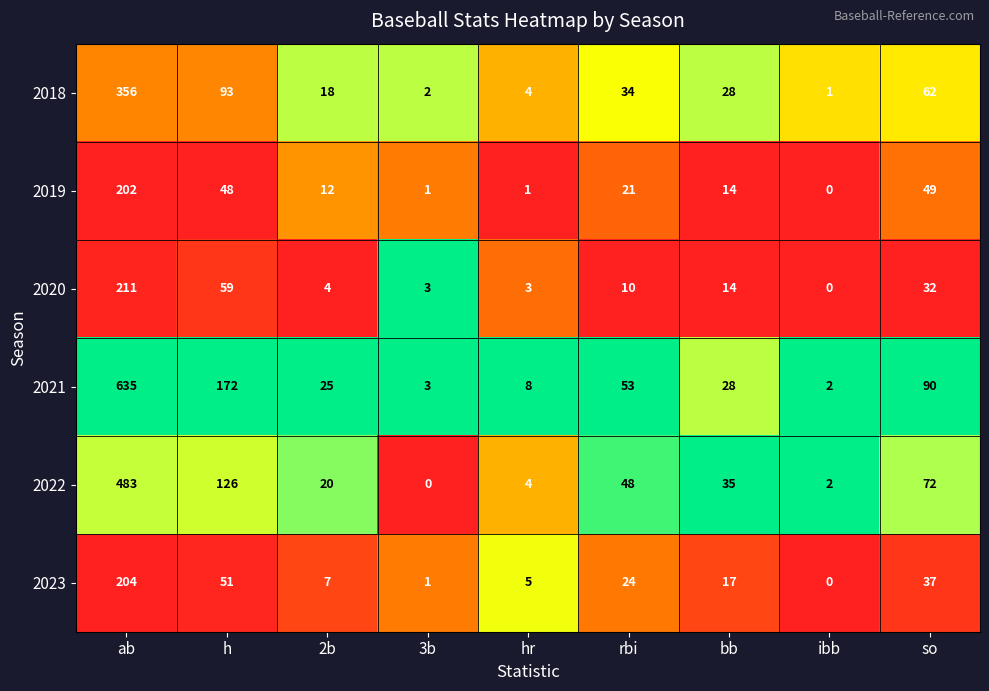

What is the maximum value for 2023?

204